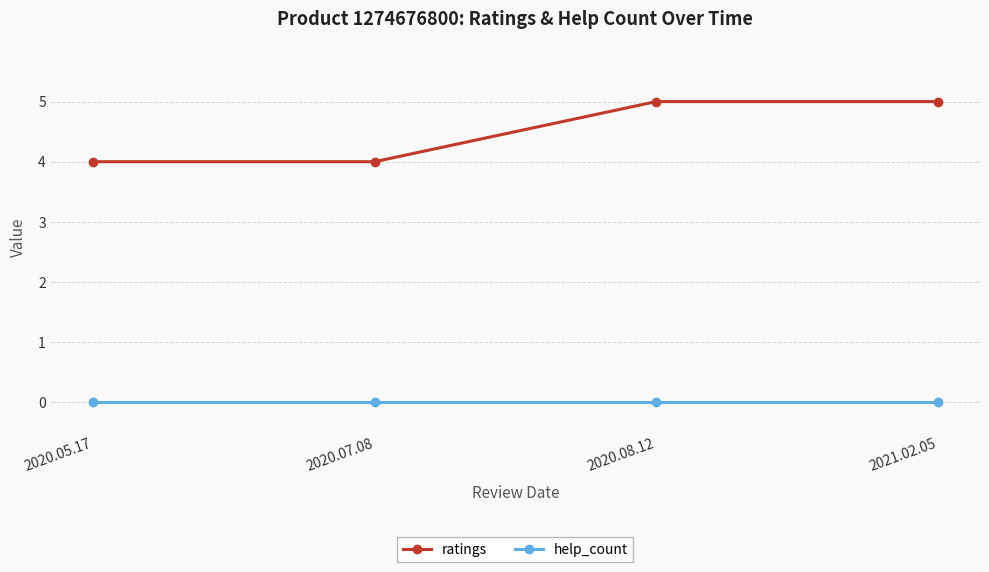

Which series has the largest range (max minus min)?

ratings